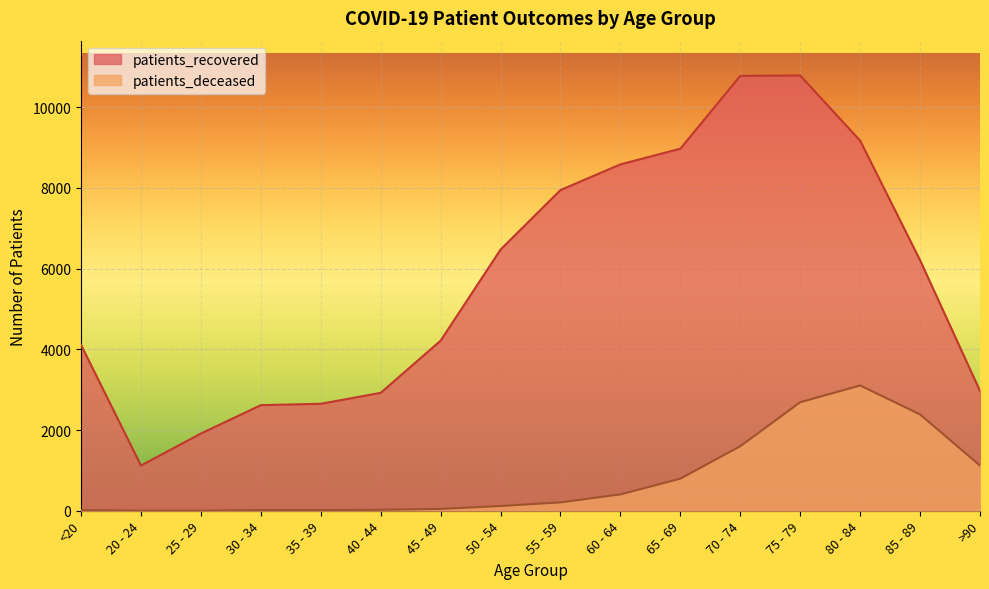

Reading left to right, what are all the values shown in this chart?

patients_recovered: 4109	1120	1914	2617	2651	2922	4216	6473	7948	8585	8973	10779	10788	9173	6209	2969
patients_deceased: 16	3	3	16	17	23	45	117	207	405	795	1599	2689	3105	2387	1120